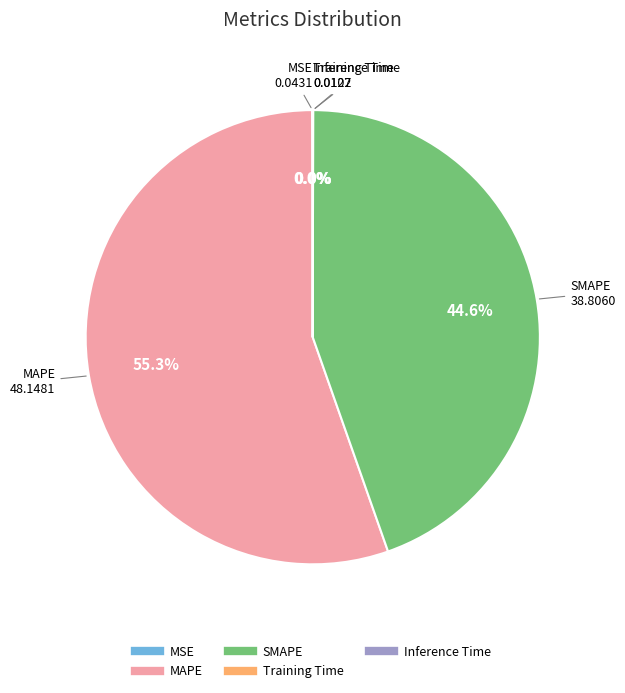

Does MAPE represent more than half of the total?

Yes